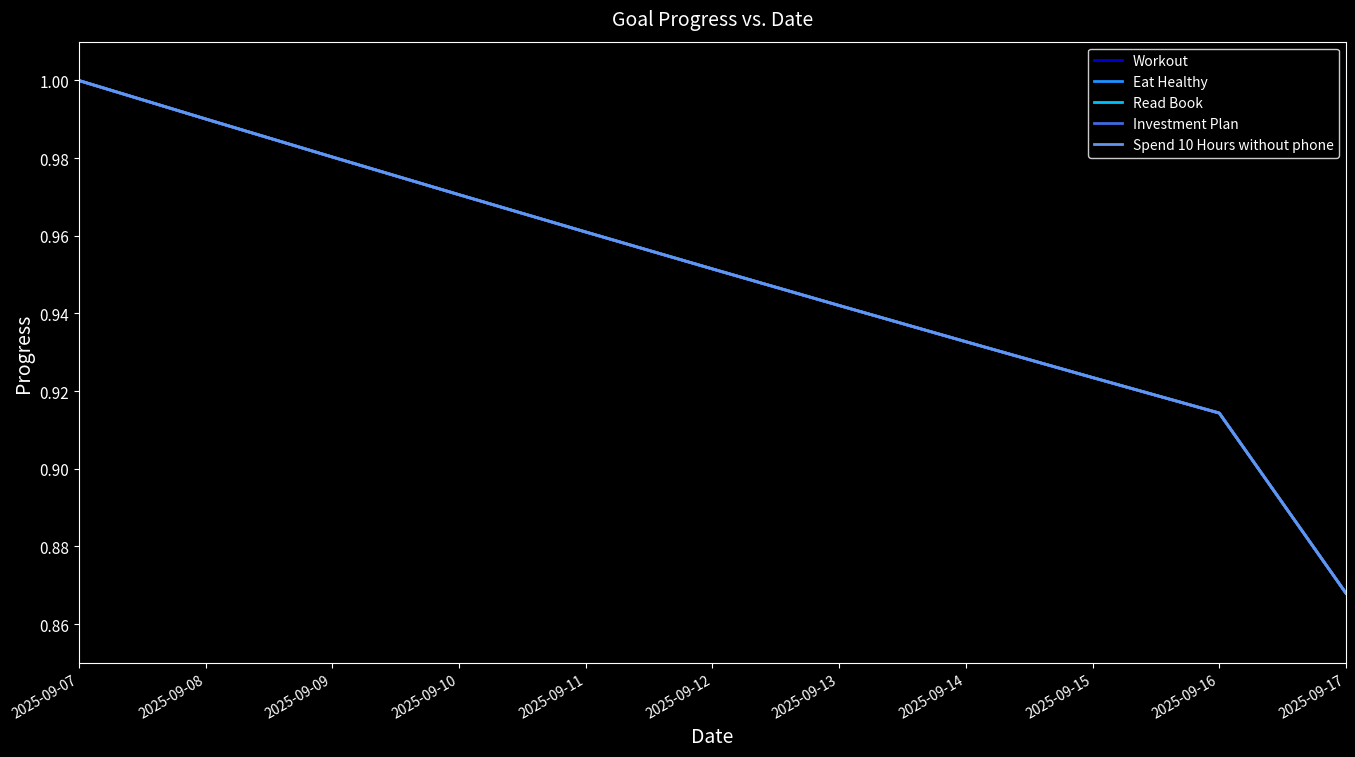

Does the chart display data point markers on the line(s)?

No